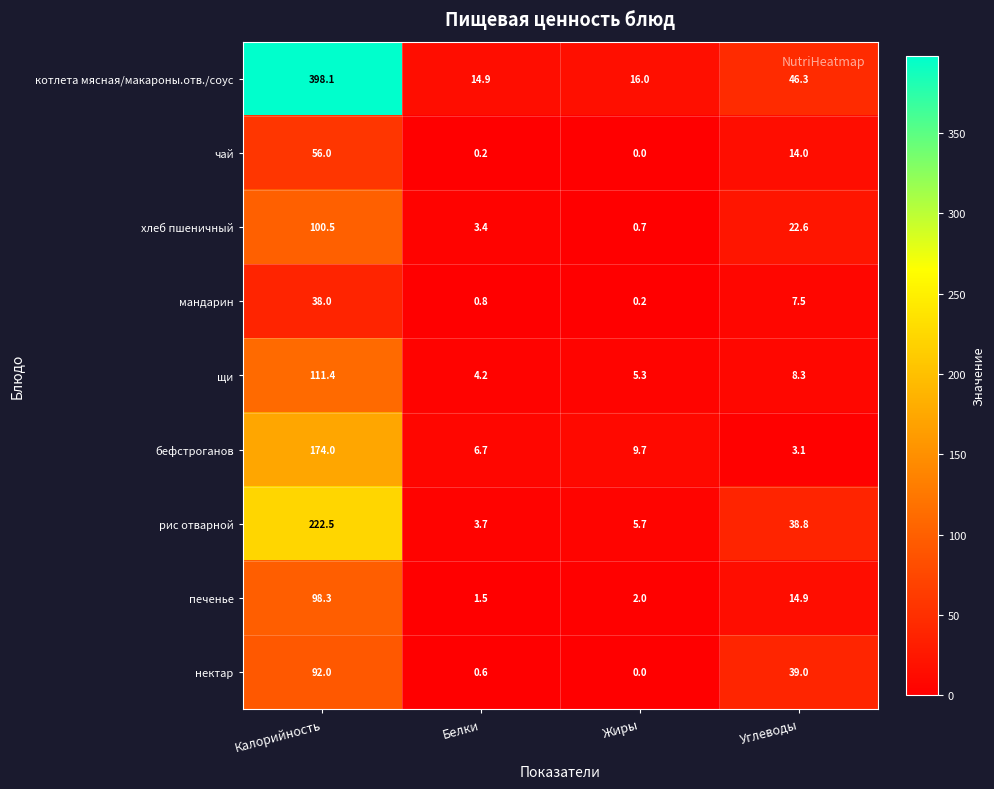

Is it true that печенье equals 3.2 at Жиры?

False